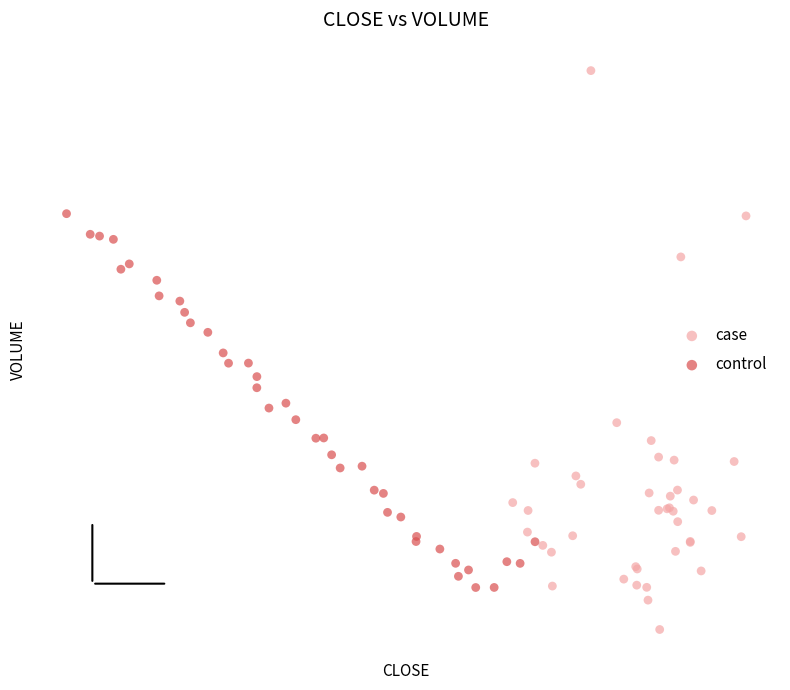

What are all the series names shown in the legend?

case, control